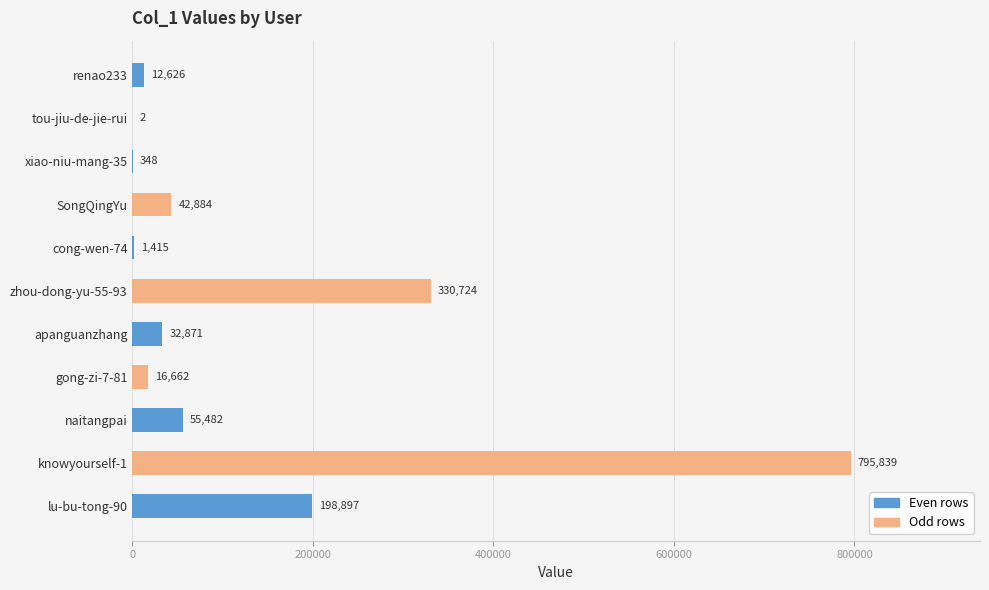

True or false: the data shows 795839 at knowyourself-1.

True